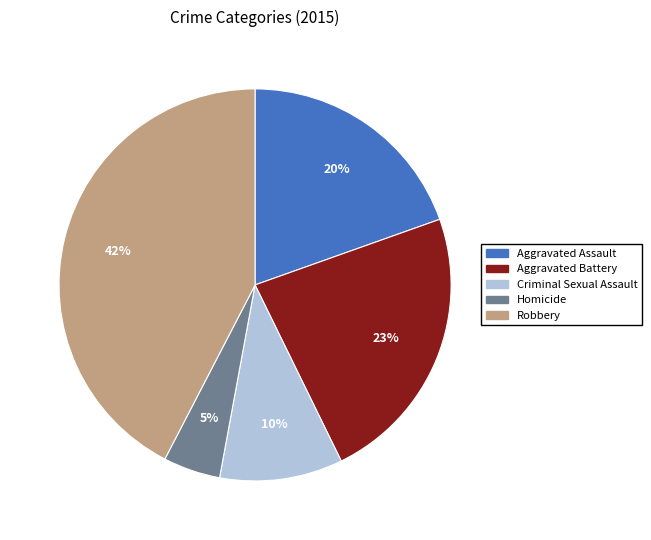

Does any single category account for the majority?

No